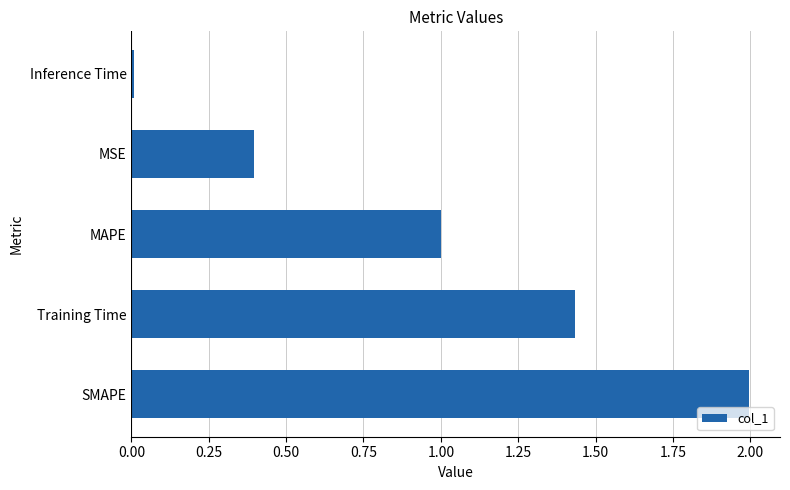

What is the difference between the maximum and minimum values?

2.0